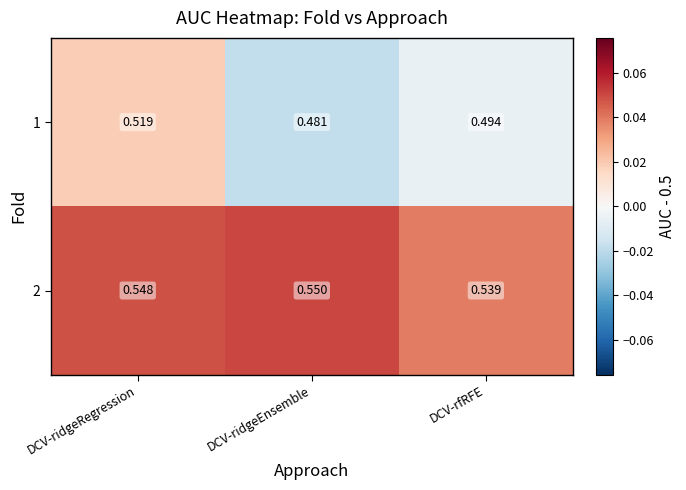

List the labels in order of 2 value, smallest first.

DCV-rfRFE, DCV-ridgeRegression, DCV-ridgeEnsemble